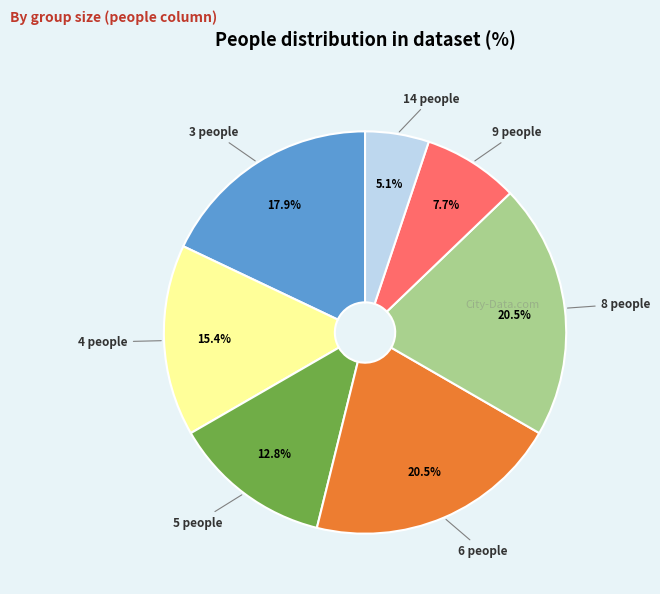

Is there any slice that represents more than half of the pie?

No